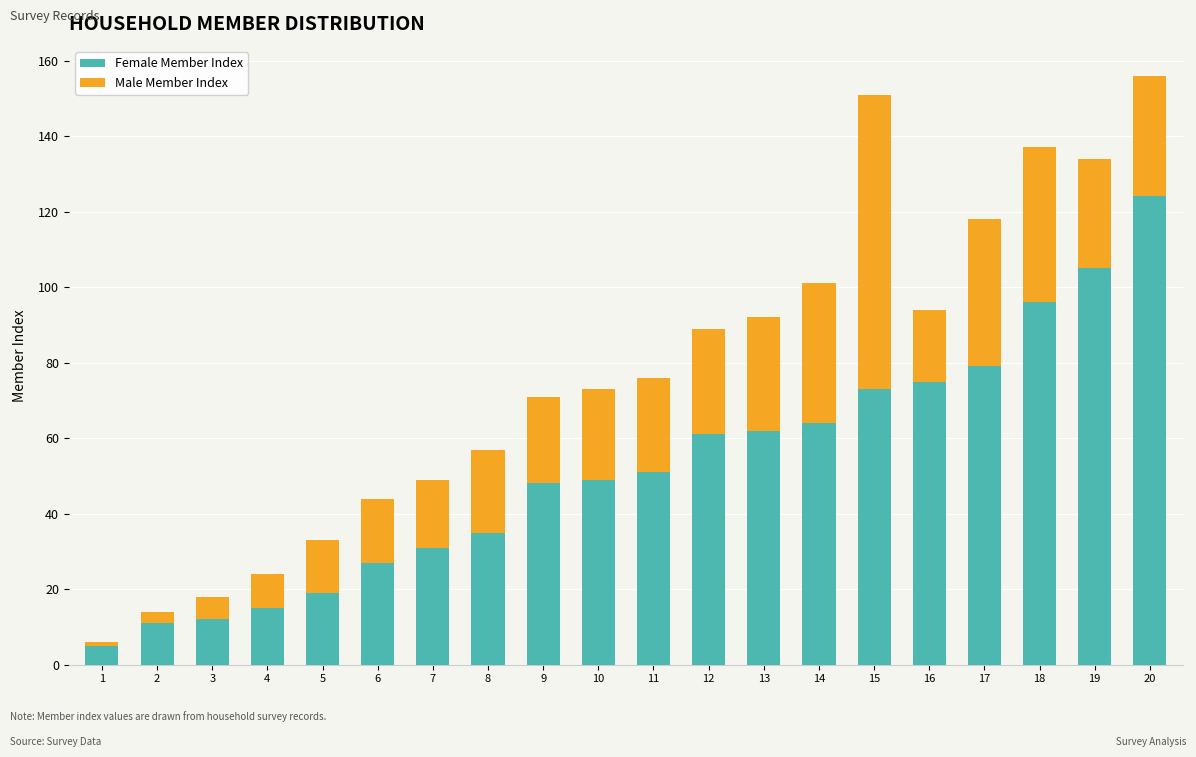

True or false: Female Member Index has a value of 15 at 4.

True